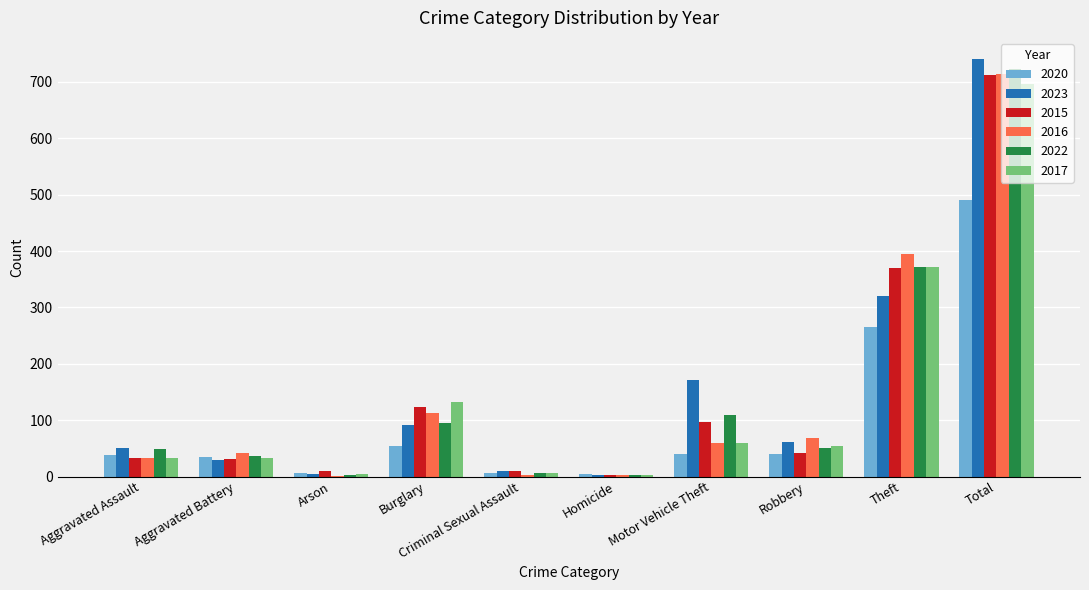

What is the sum of the 2023 values at Homicide and Theft?

324